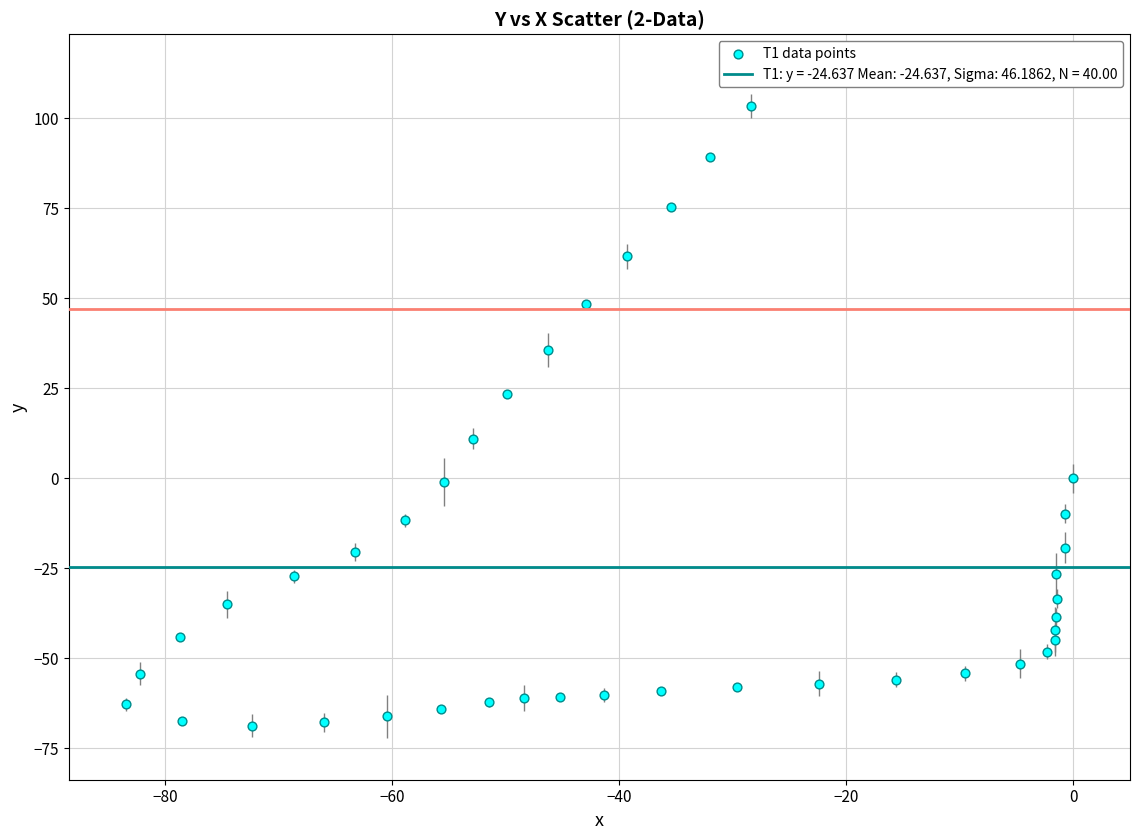

What is the range of X values (max minus min)?

83.5